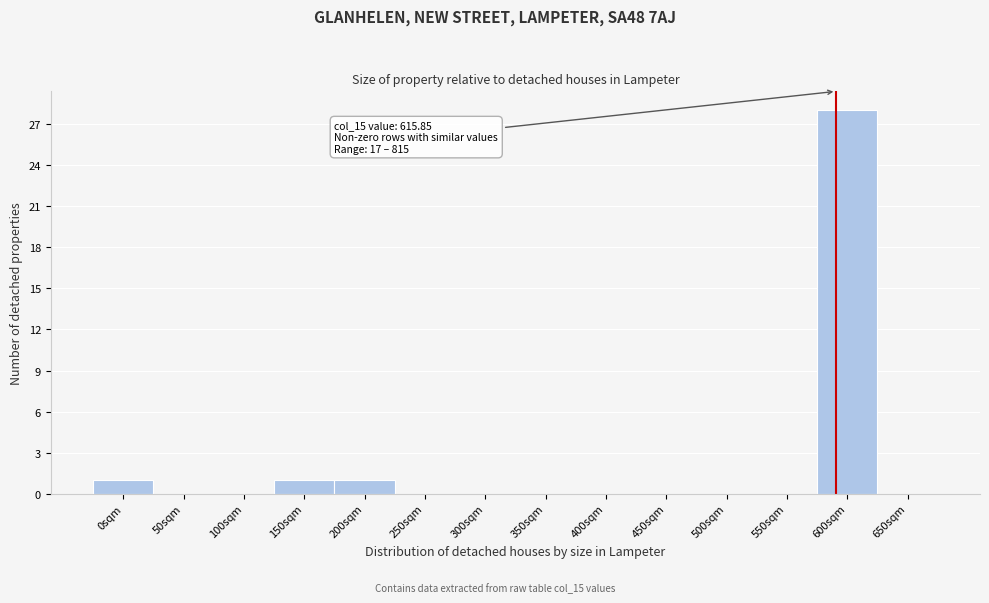

Reading left to right, extract all data points from this chart.

0sqm=1	50sqm=0	100sqm=0	150sqm=1	200sqm=1	250sqm=0	300sqm=0	350sqm=0	400sqm=0	450sqm=0	500sqm=0	550sqm=0	600sqm=28	650sqm=0